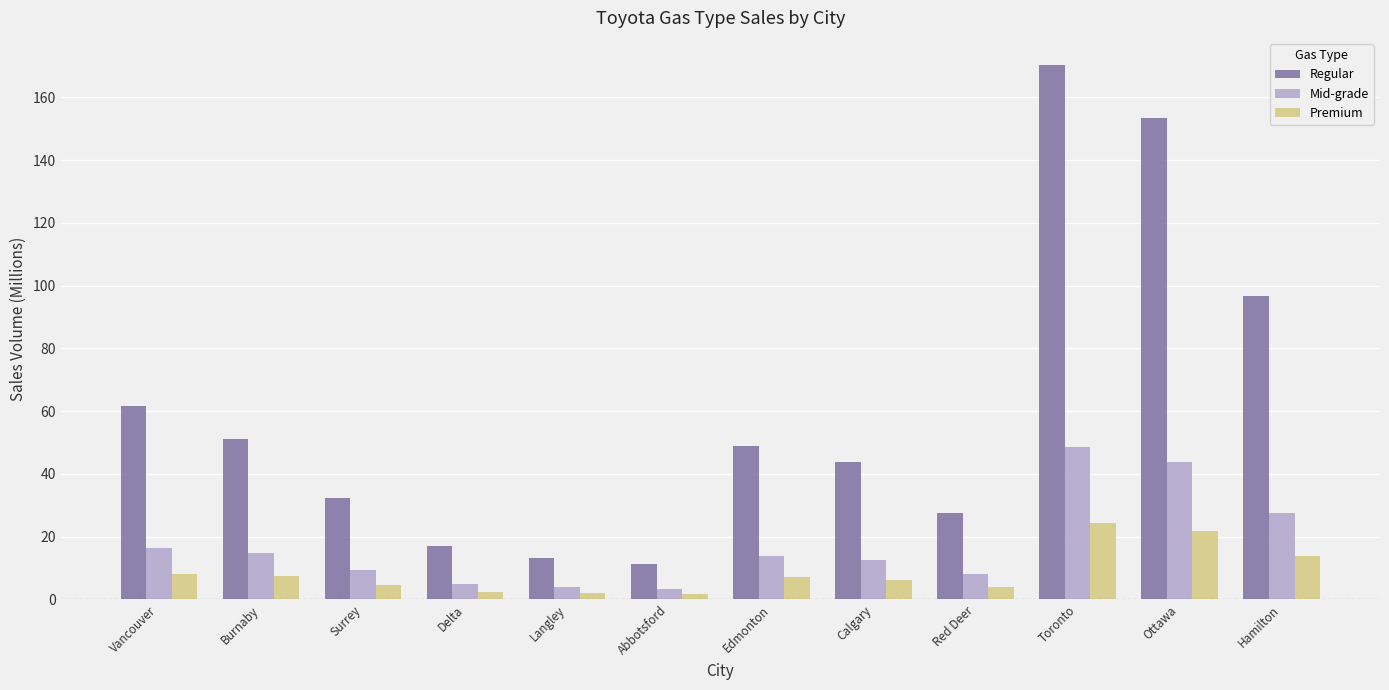

Which category has the highest value across all series?

Toronto